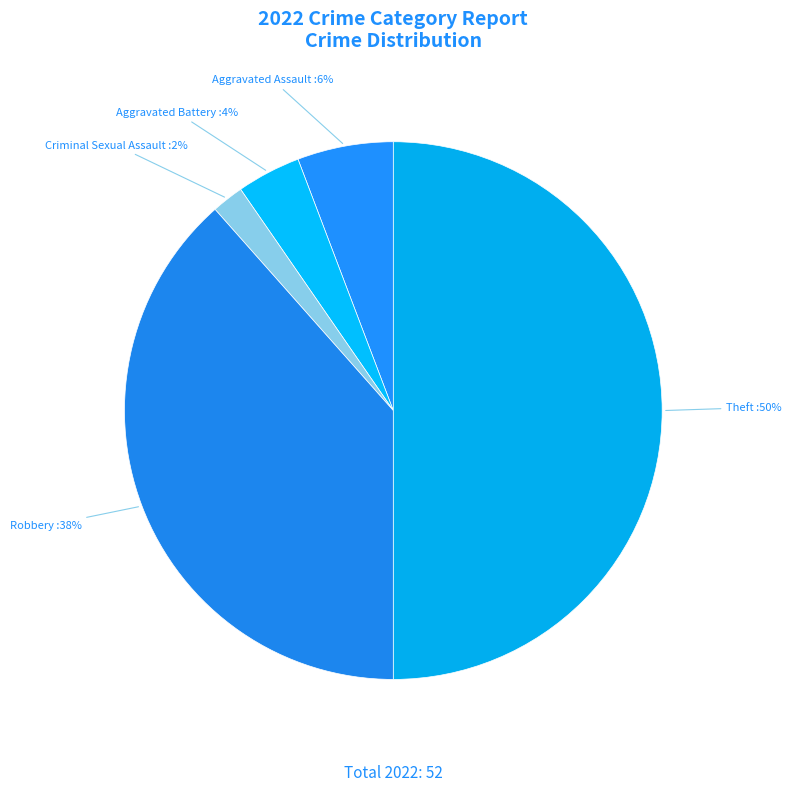

How many segments does this pie chart have?

5